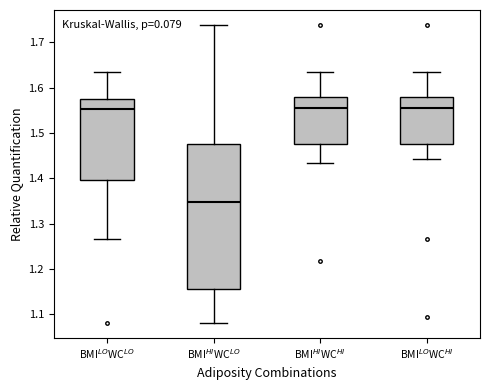

Which box is the tallest, from its lower edge to its upper edge?

BMI$^{HI}$WC$^{LO}$